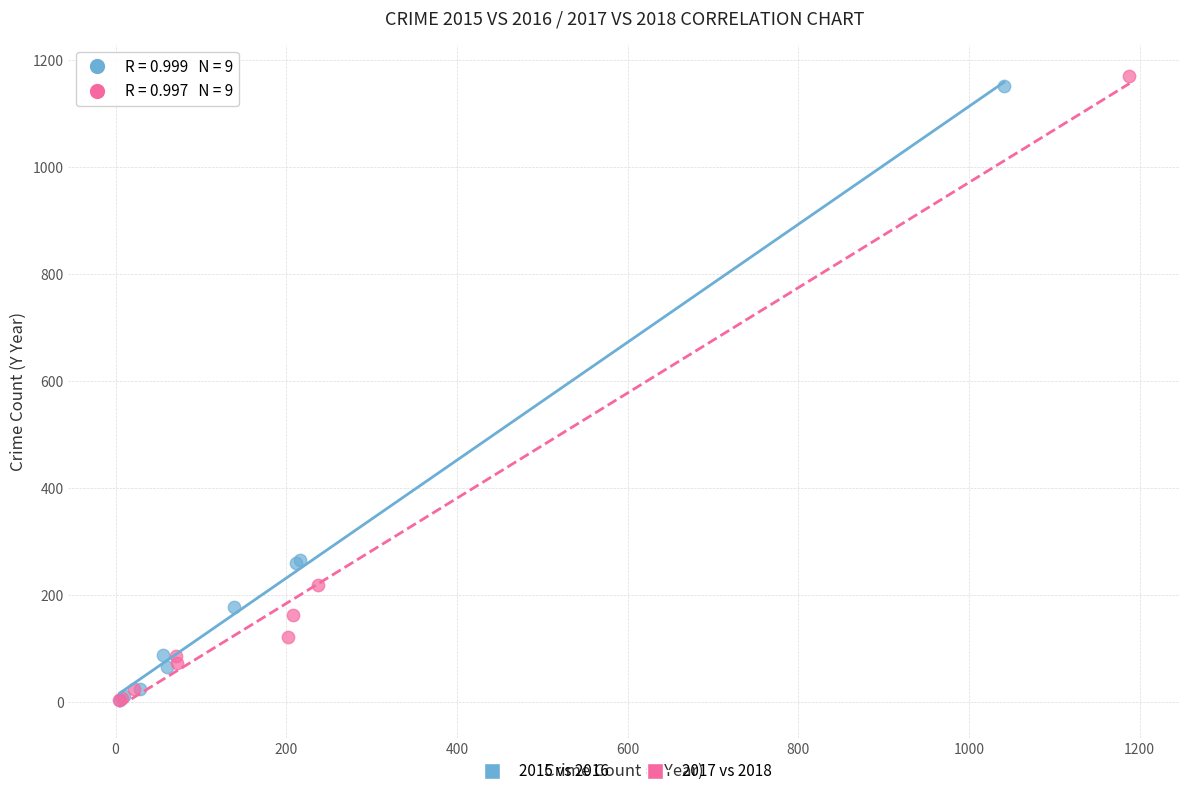

Which series has the widest spread of Y values?

2017 vs 2018